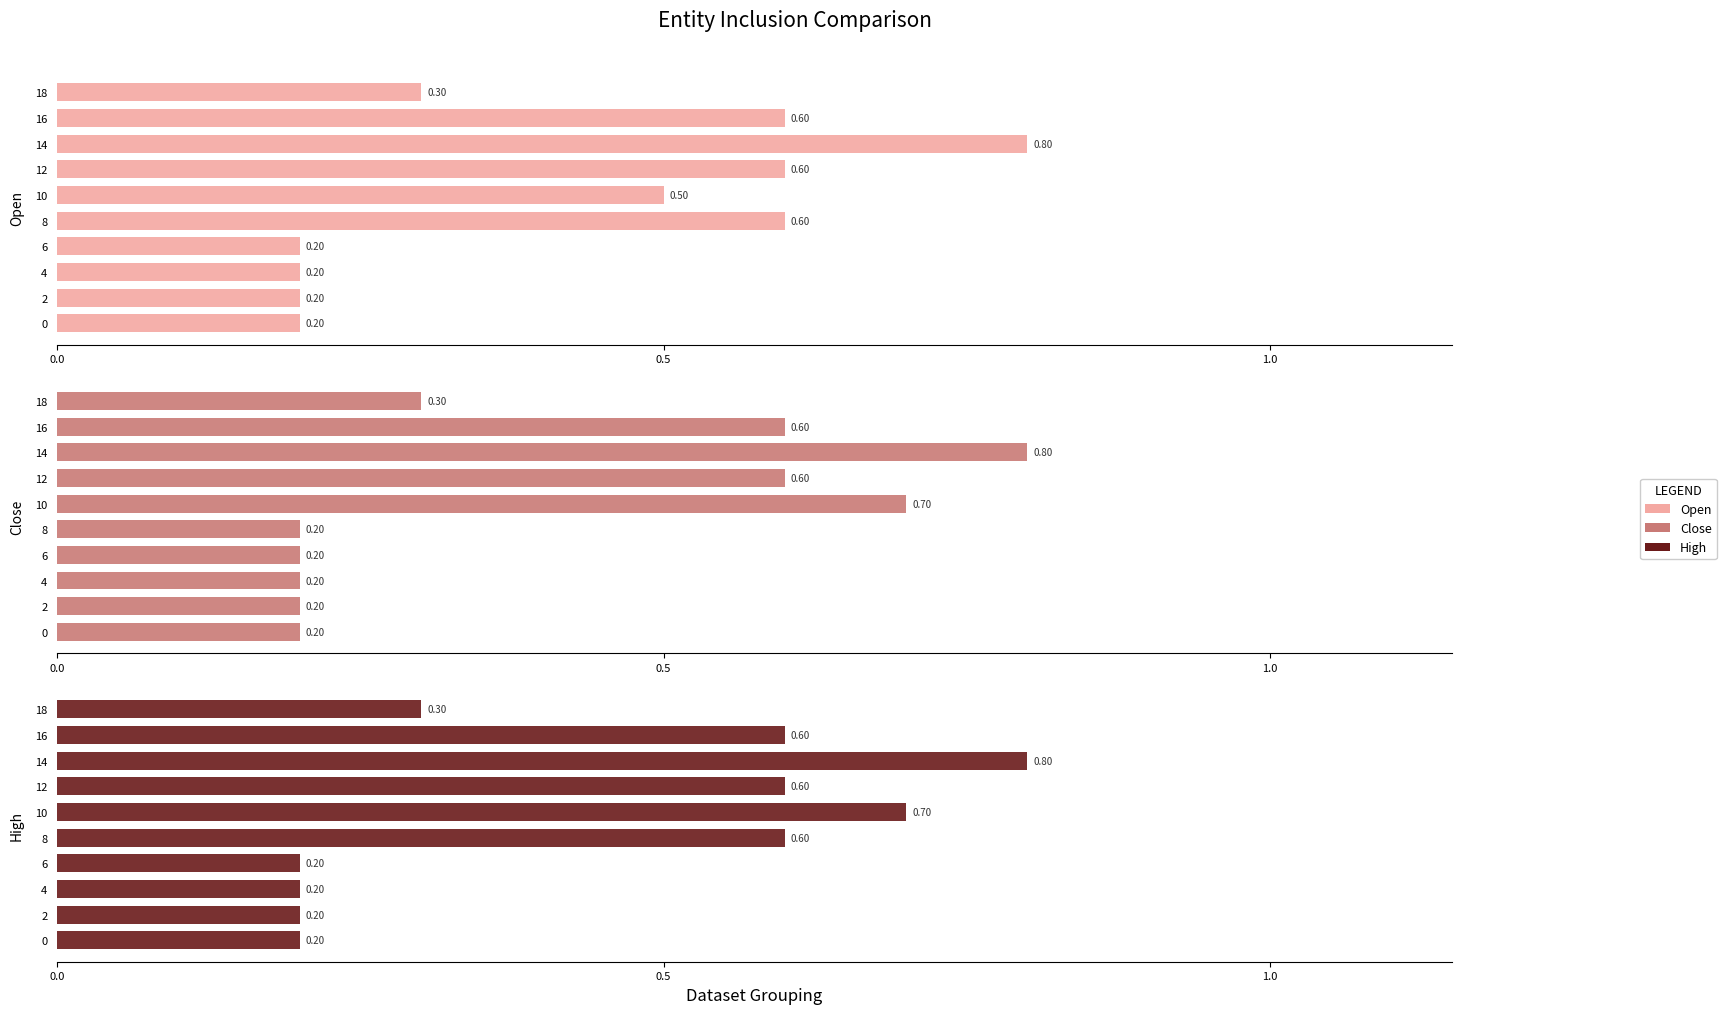

Count the Close values in the range 0 to 1.

10